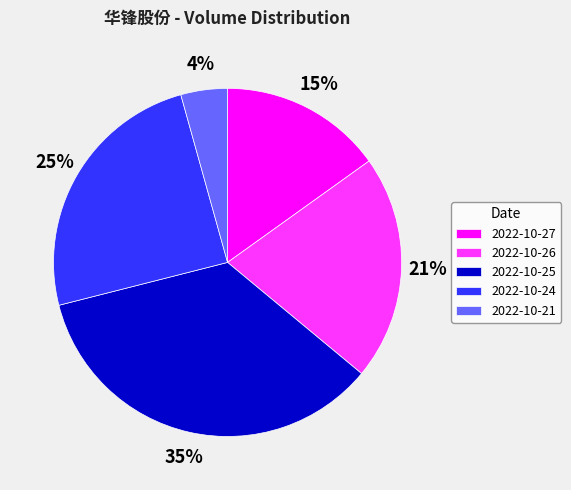

To the nearest percent, what percentage of the pie is 2022-10-25?

35%